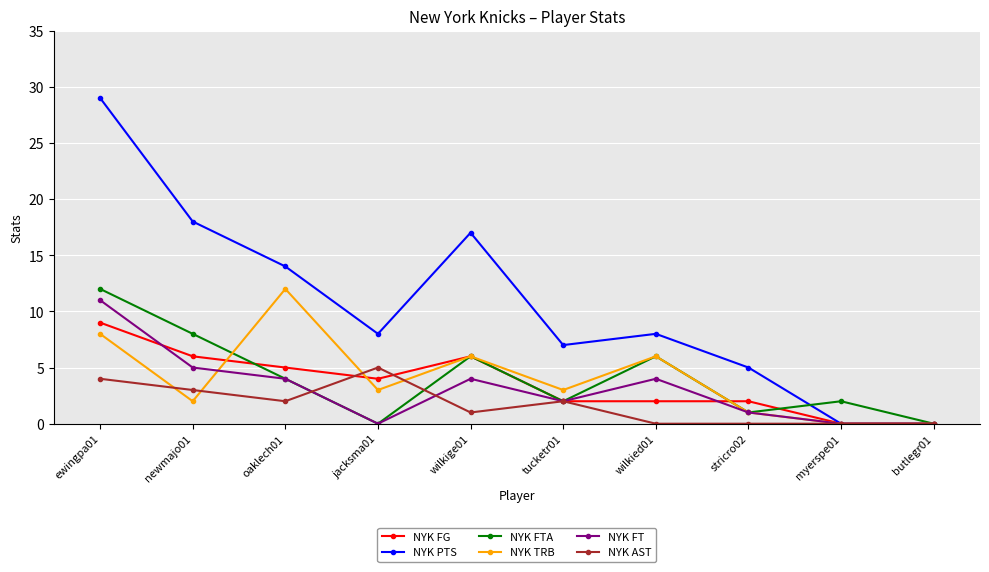

Is it true that NYK AST equals 0 at butlegr01?

True